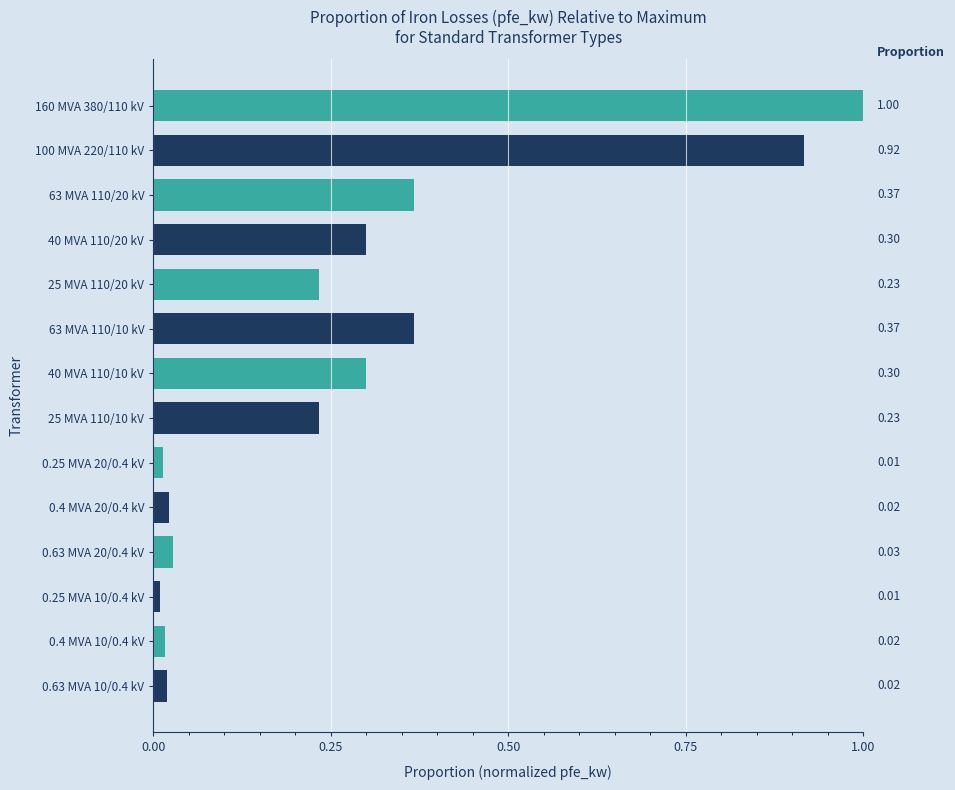

Which has a higher value, 40 MVA 110/20 kV or 0.63 MVA 20/0.4 kV?

40 MVA 110/20 kV